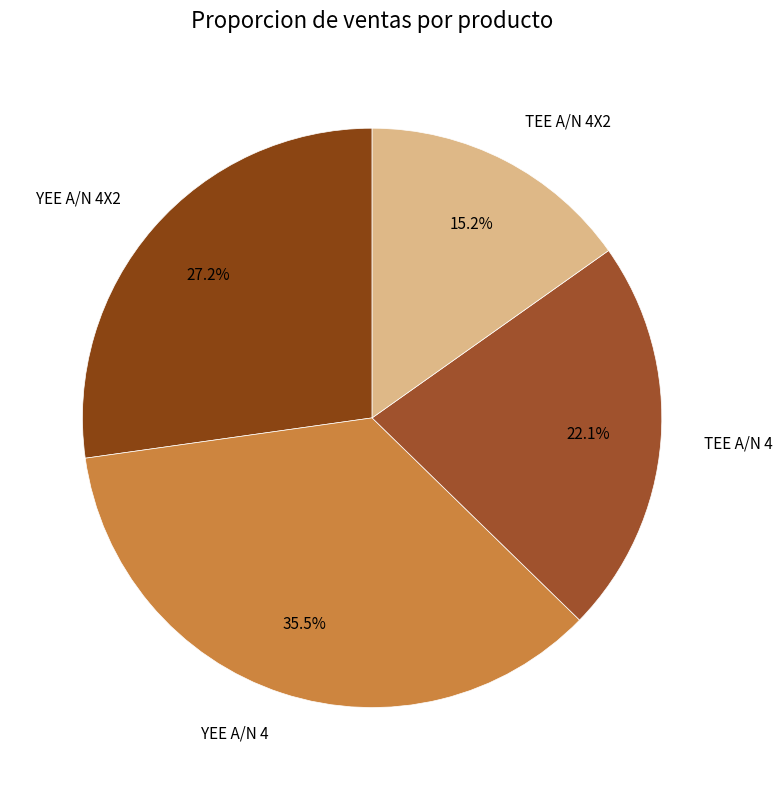

Rank the categories by value from highest to lowest.

YEE A/N 4, YEE A/N 4X2, TEE A/N 4, TEE A/N 4X2